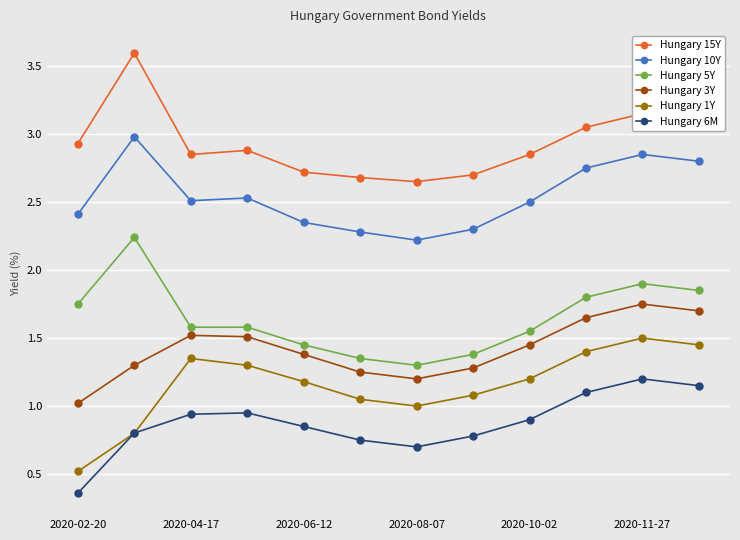

True or false: Hungary 6M and Hungary 15Y cross at least once.

False